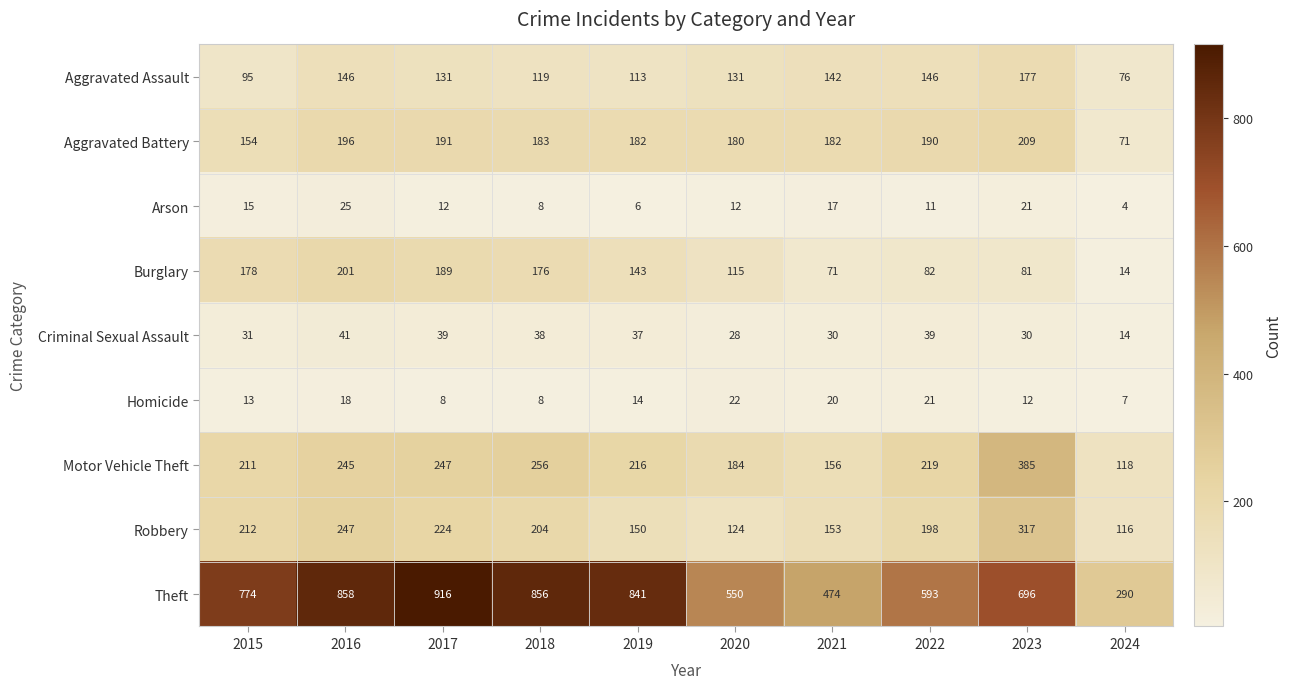

What is the difference between the maximum and minimum values in the Robbery series?

201